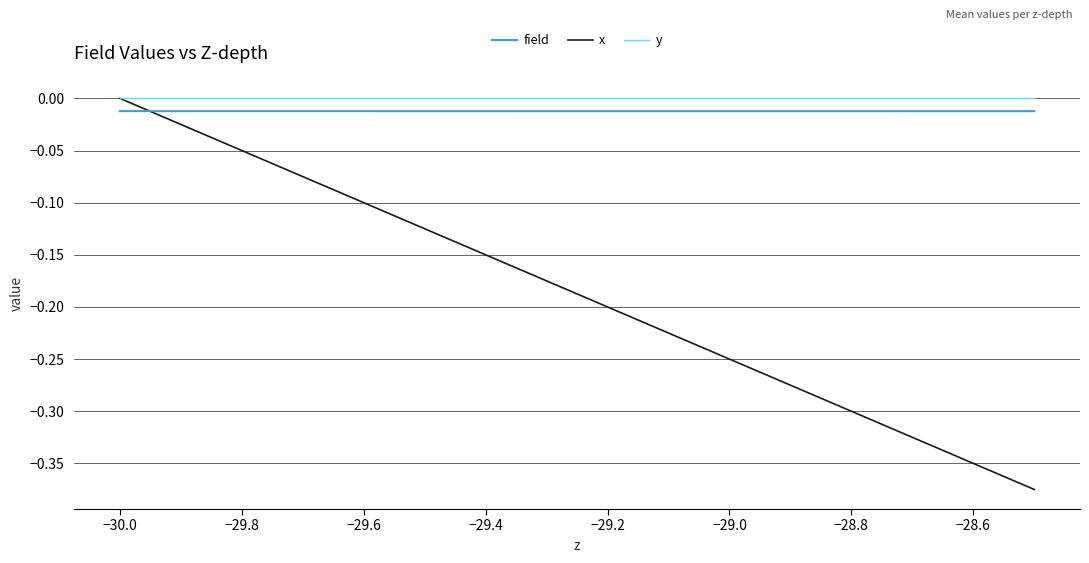

Which series changed the most between −30.2 and −30.0?

x